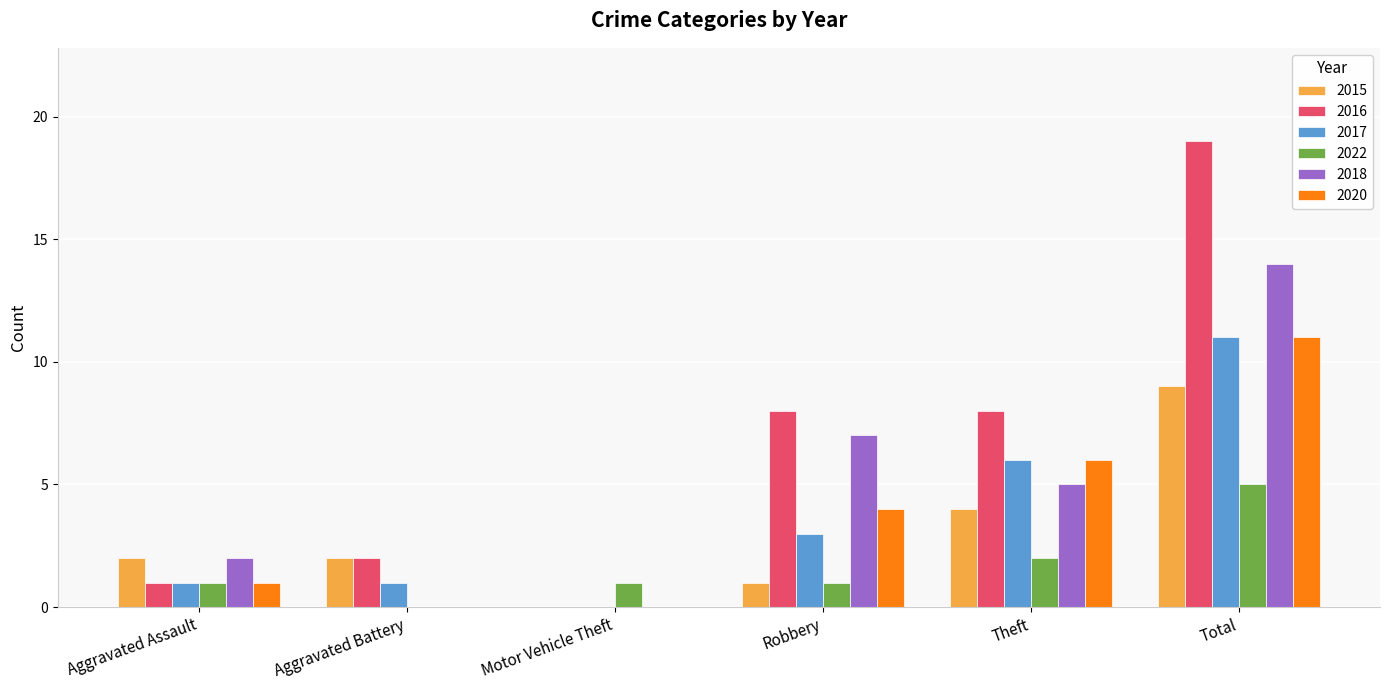

The 2017 series shows 6 at Theft. True or false?

True